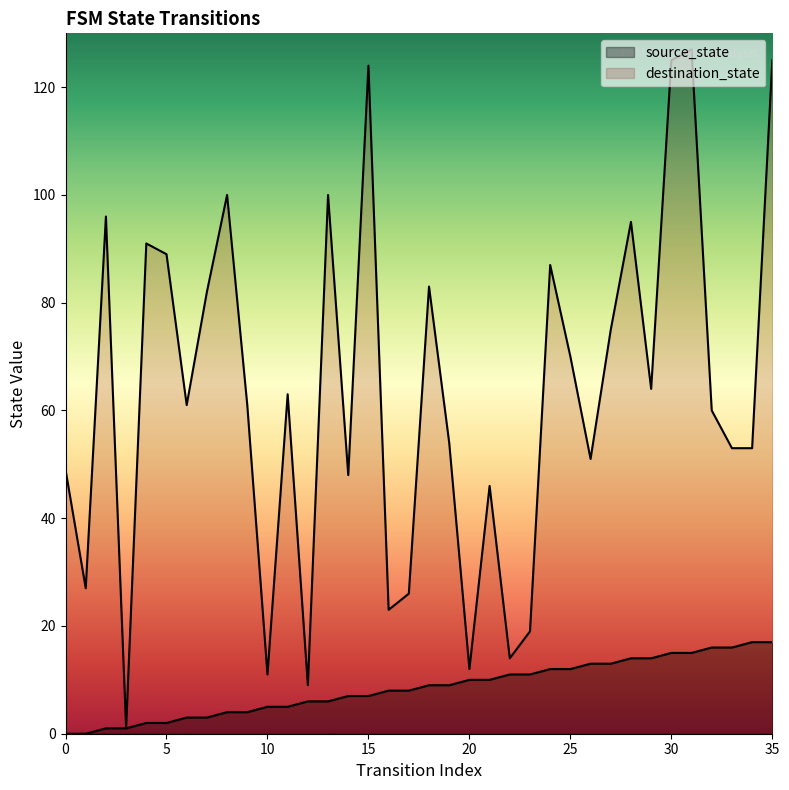

Is it true that destination_state equals 61 at 9?

True